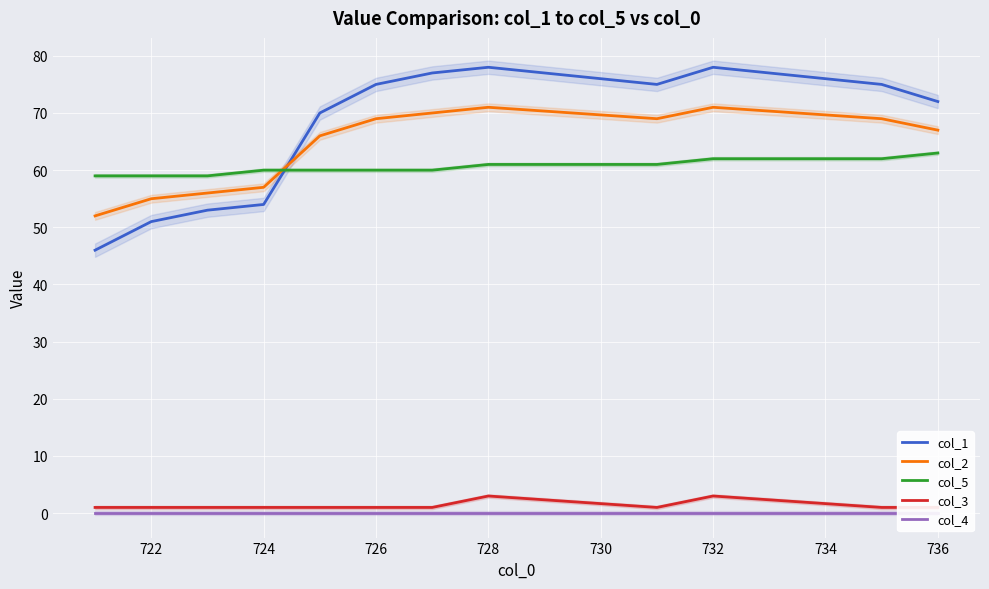

The col_2 series shows 71 at 728. True or false?

True